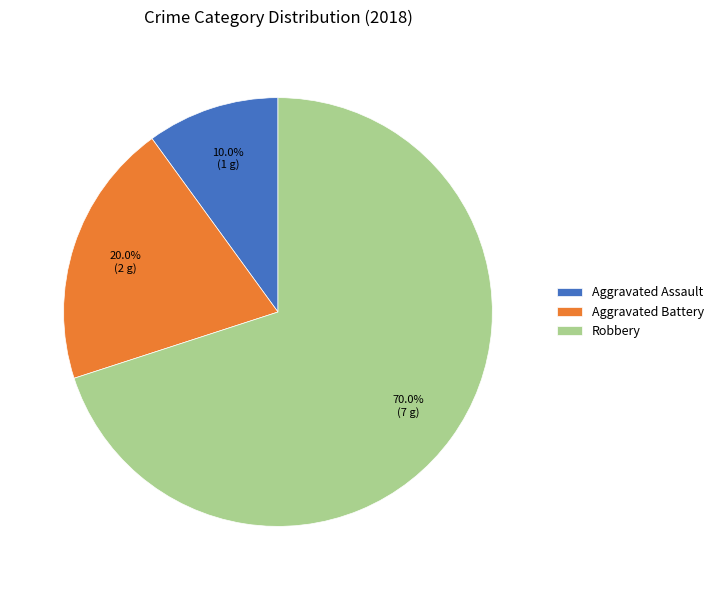

What is the ratio of the value at Aggravated Battery to the value at Aggravated Assault?

2.0